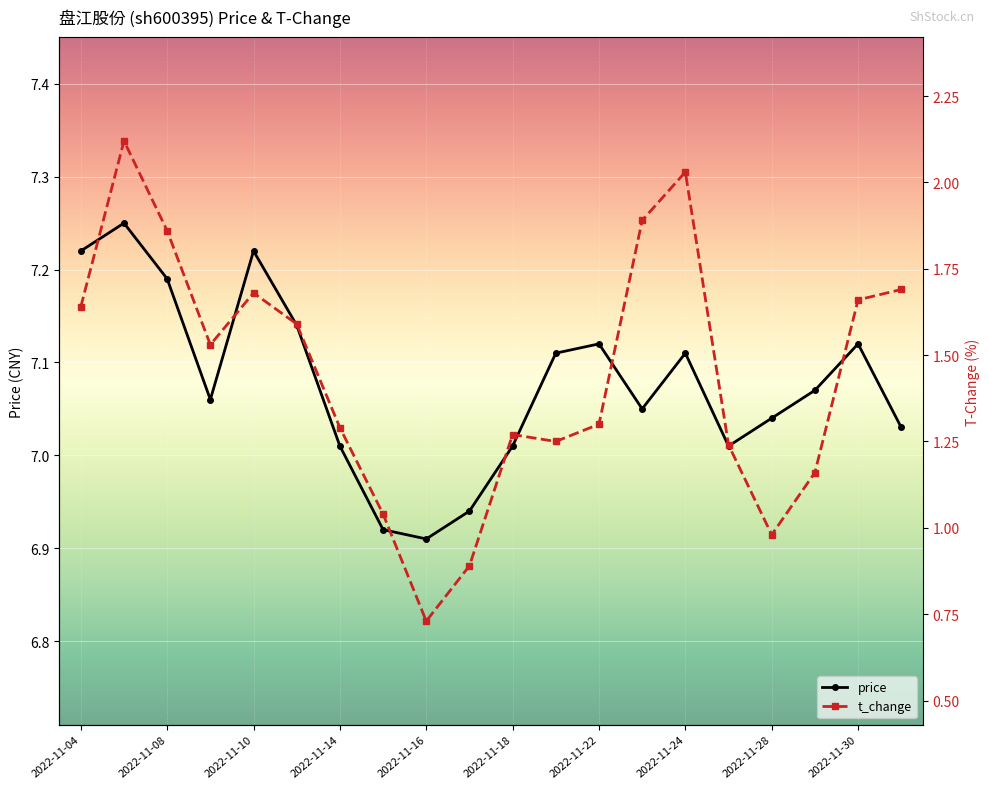

Where does the price series first go above 7?

2022-11-04